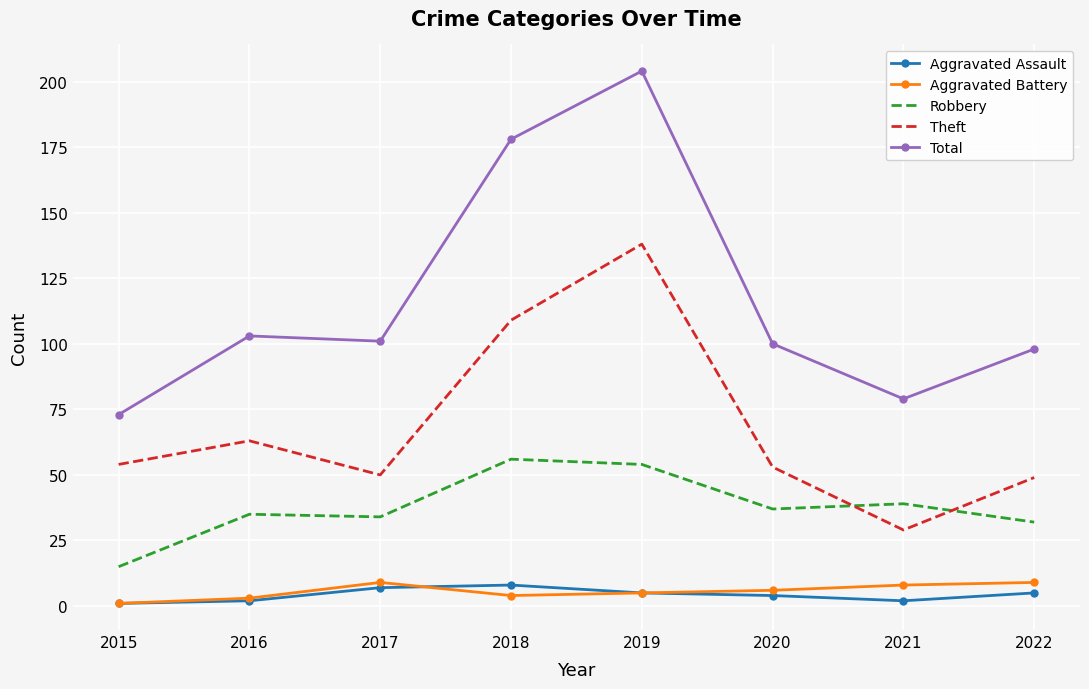

Reading right to left, list all the values displayed in this chart.

Aggravated Assault: 5	2	4	5	8	7	2	1
Aggravated Battery: 9	8	6	5	4	9	3	1
Robbery: 32	39	37	54	56	34	35	15
Theft: 49	29	53	138	109	50	63	54
Total: 98	79	100	204	178	101	103	73